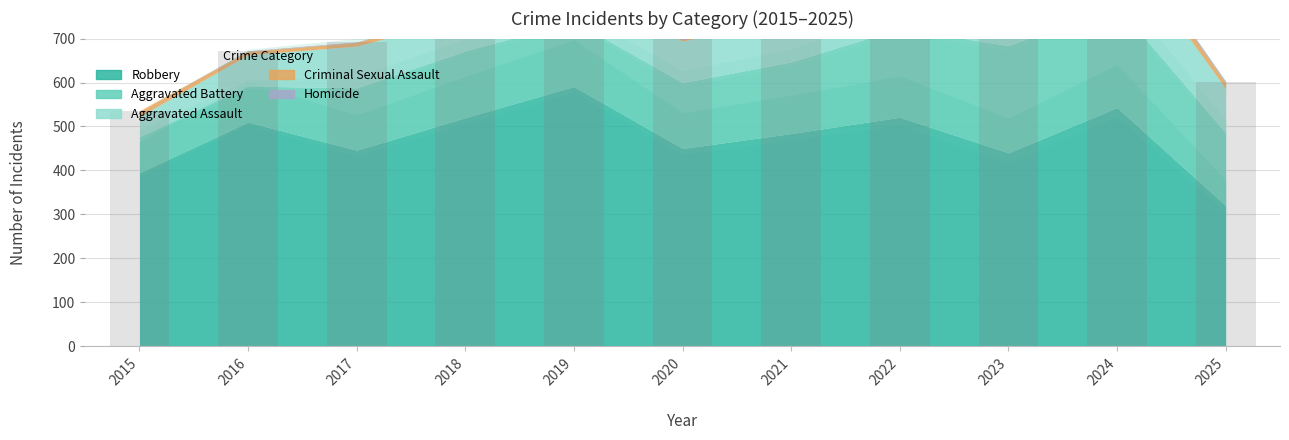

Are the bars horizontal?

No